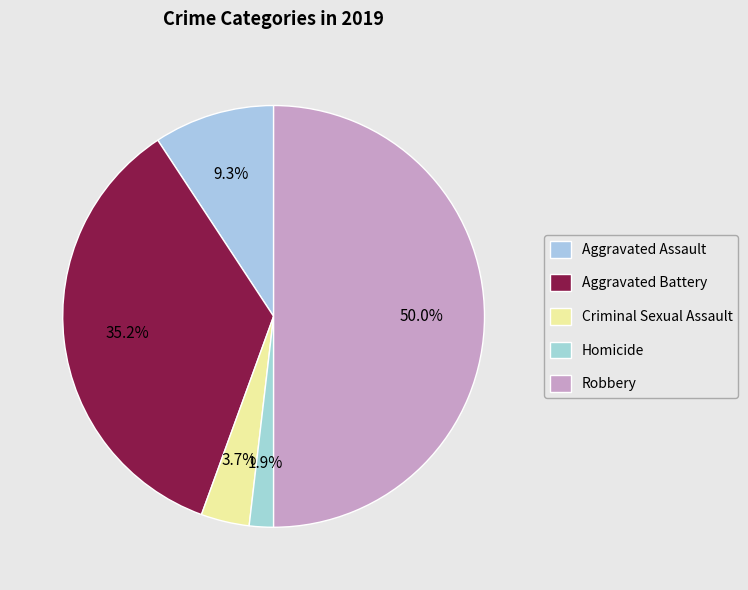

How many segments does this pie chart have?

5